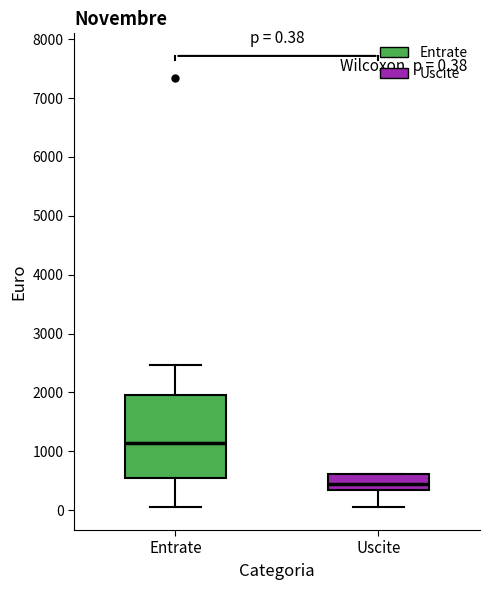

Comparing the boxes themselves (not the whiskers), which one is the tallest?

Entrate